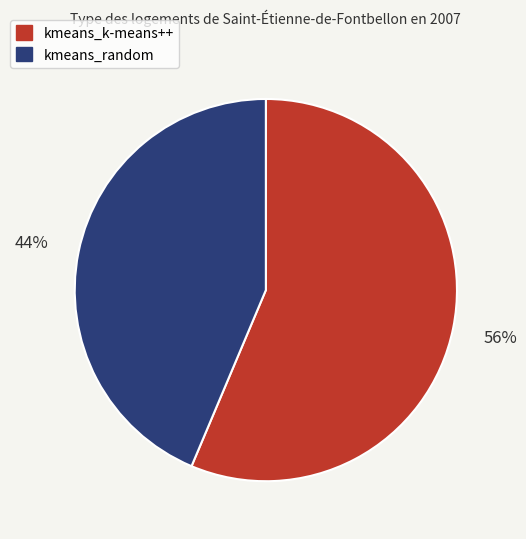

Is kmeans_random the majority of the pie?

No